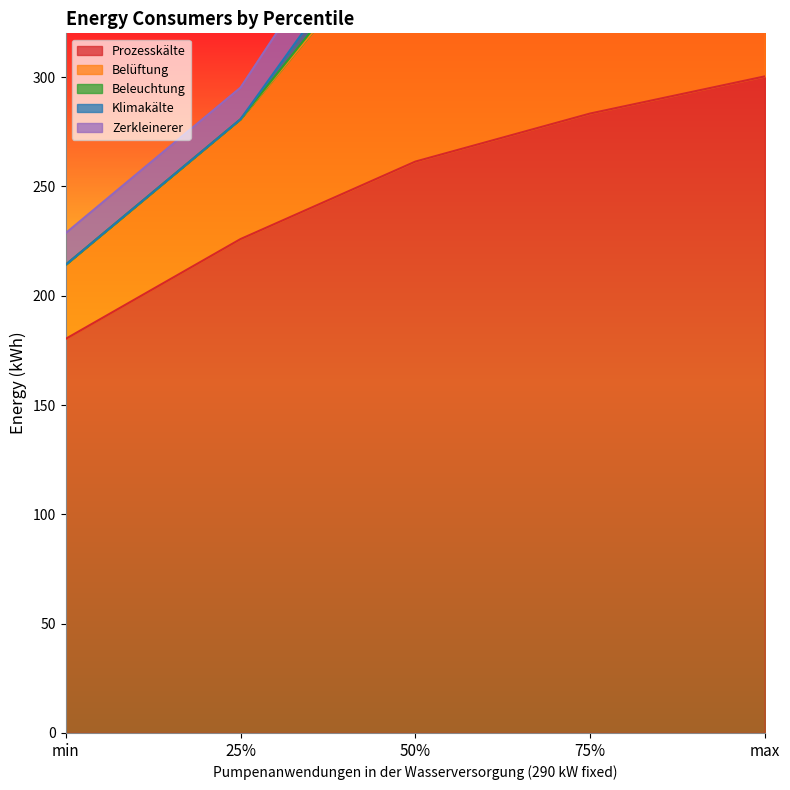

At which category is the sum across all series the highest?

max